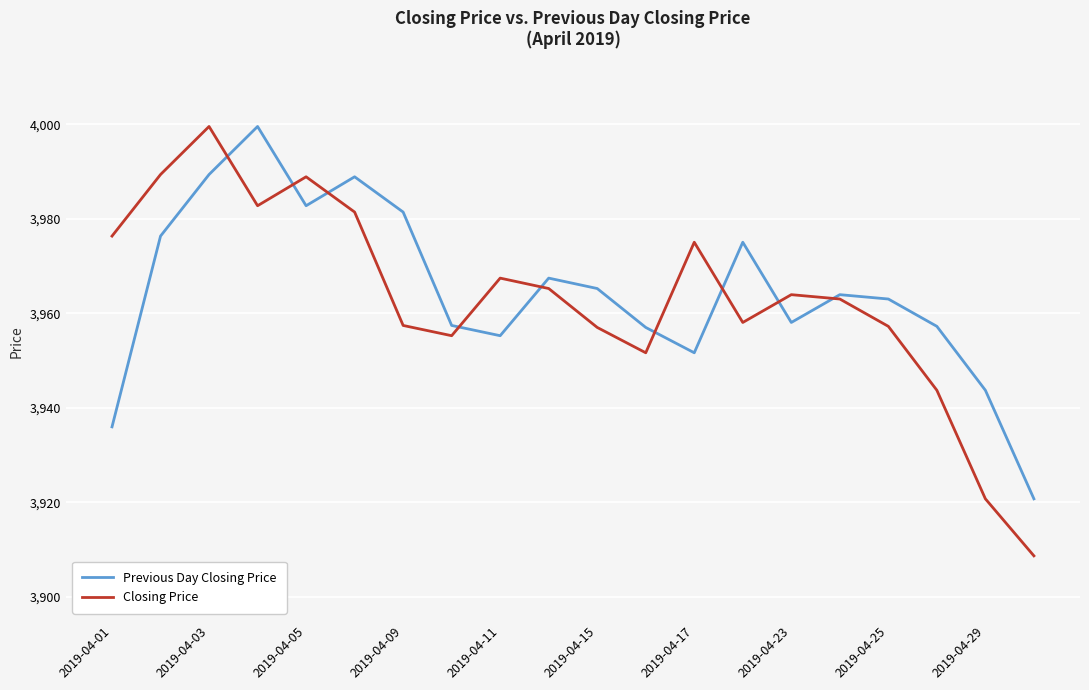

What is the sum of all Previous Day Closing Price values?

79290.2